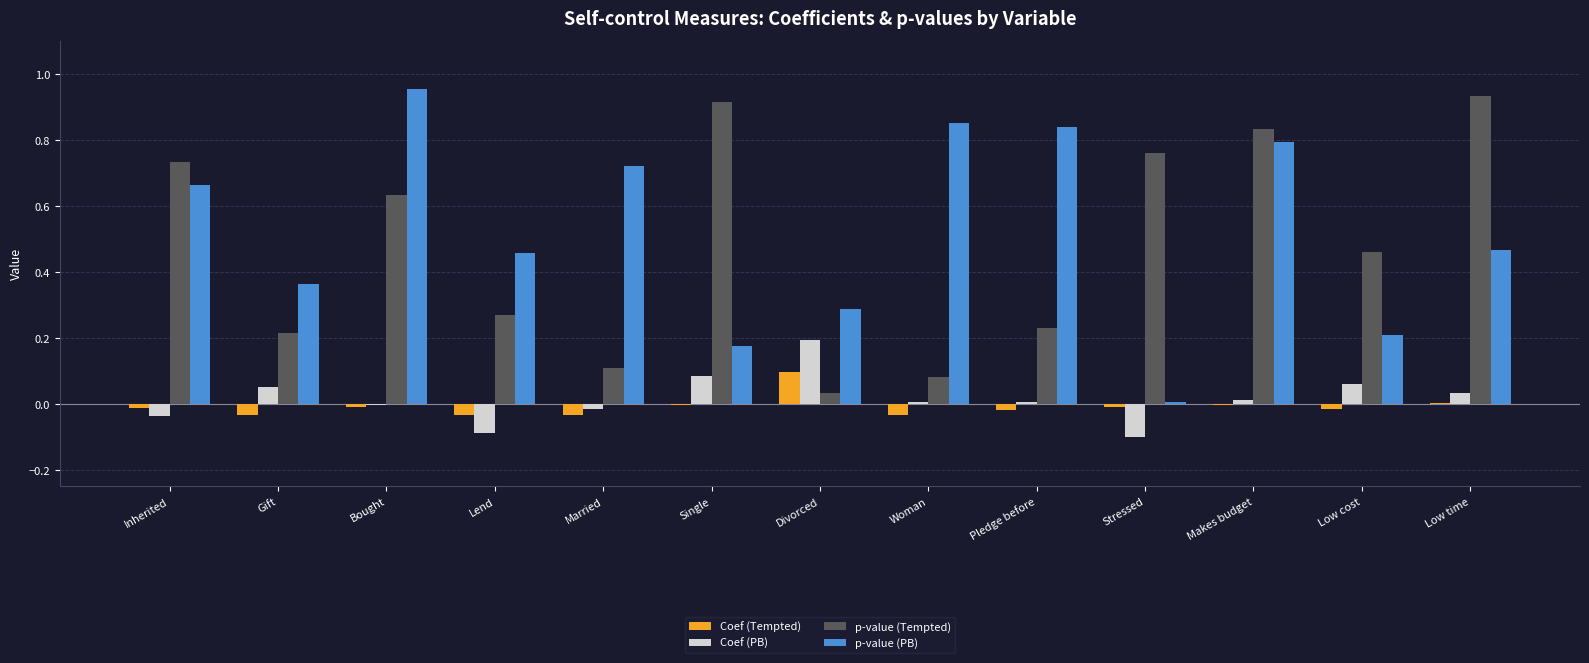

What is the sum of all p-value (PB) values?

6.8